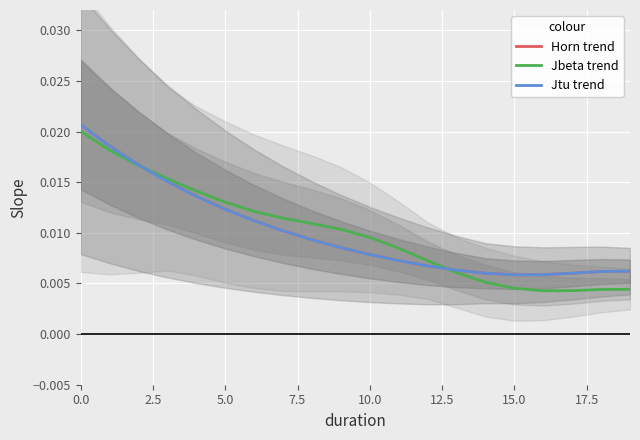

Which series ends up on top after the final intersection of Horn trend and Jbeta trend?

Horn trend